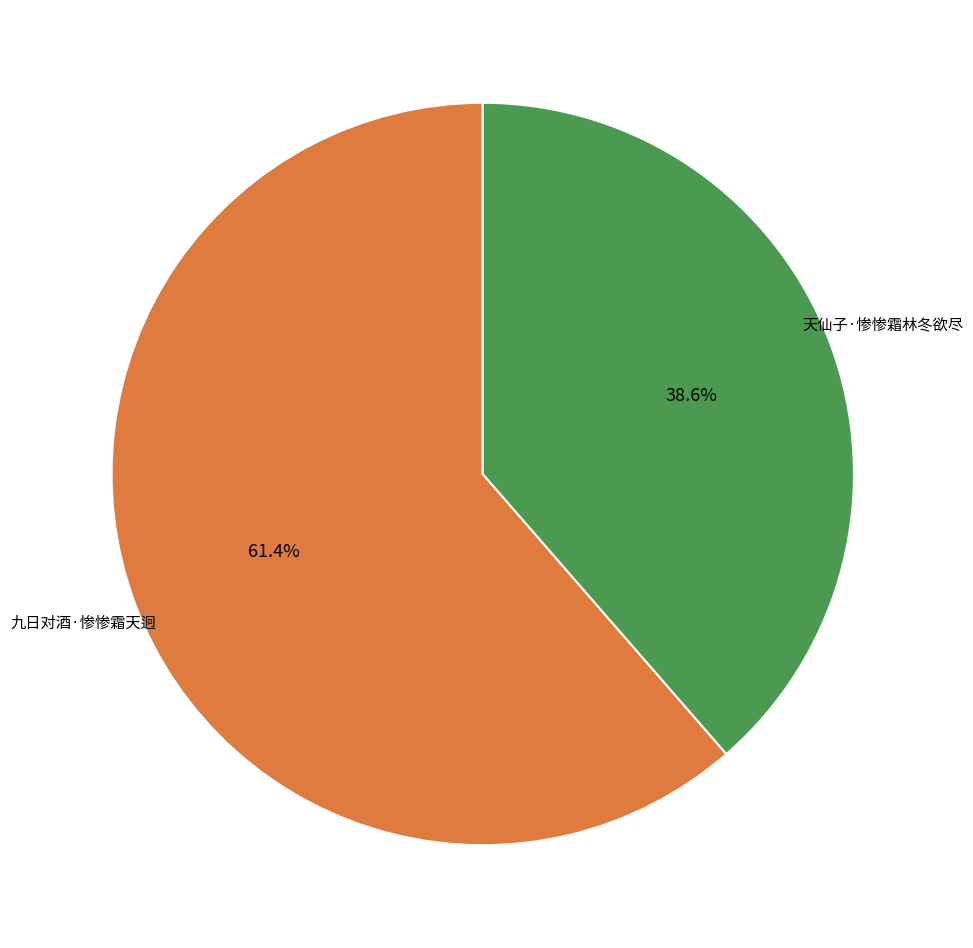

Between 九日对酒·惨惨霜天迥 and 天仙子·惨惨霜林冬欲尽, which is larger?

九日对酒·惨惨霜天迥